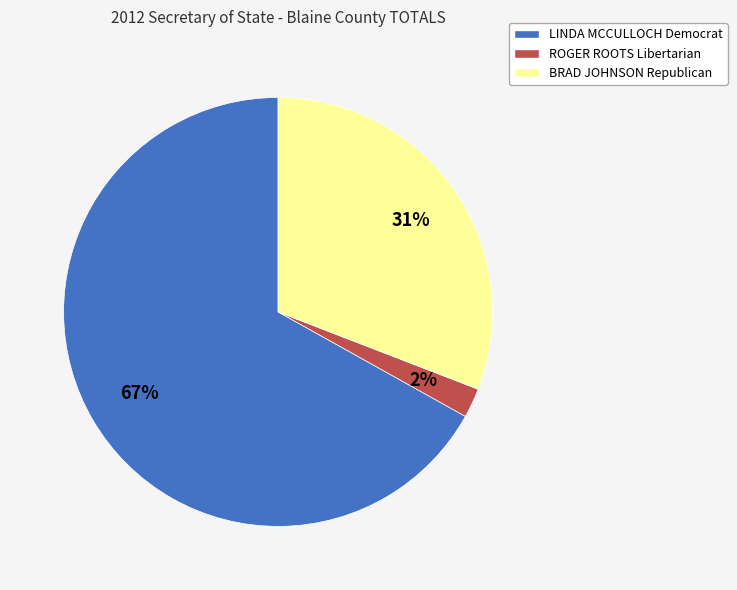

What is the ratio of the value at LINDA MCCULLOCH Democrat to the value at BRAD JOHNSON Republican?

2.2